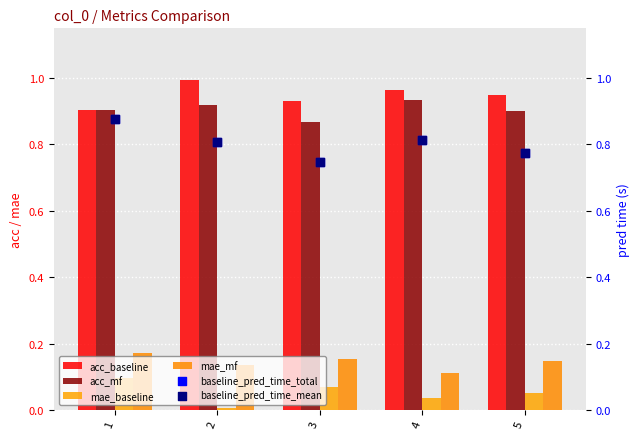

Which series reaches the minimum Y coordinate?

mae_baseline